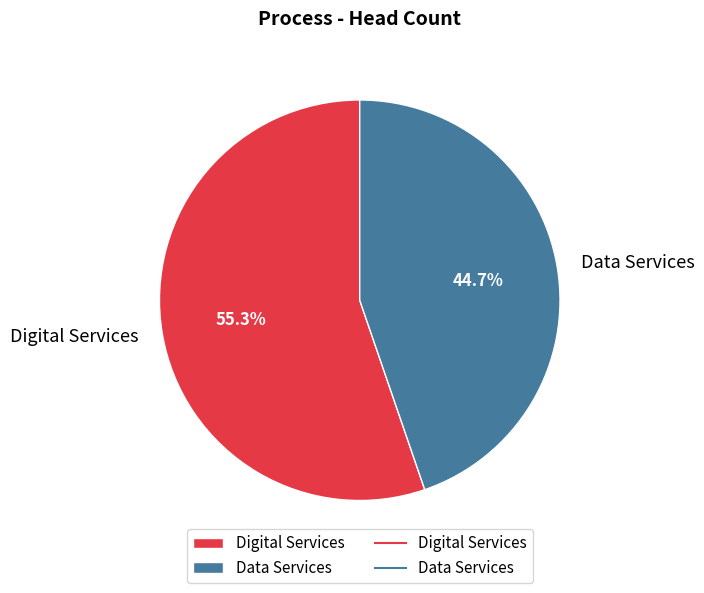

Rank the categories by value from highest to lowest.

Digital Services, Data Services